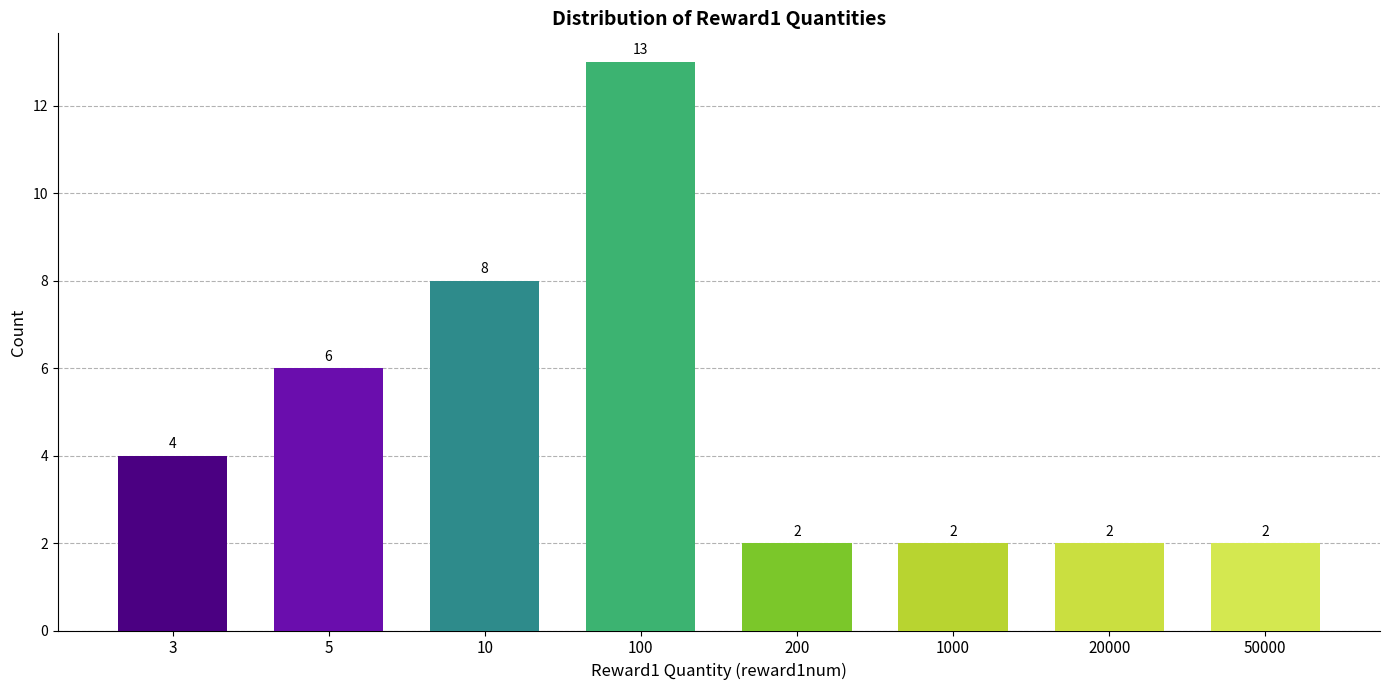

Reading right to left, list all the values displayed in this chart.

50000=2	20000=2	1000=2	200=2	100=13	10=8	5=6	3=4